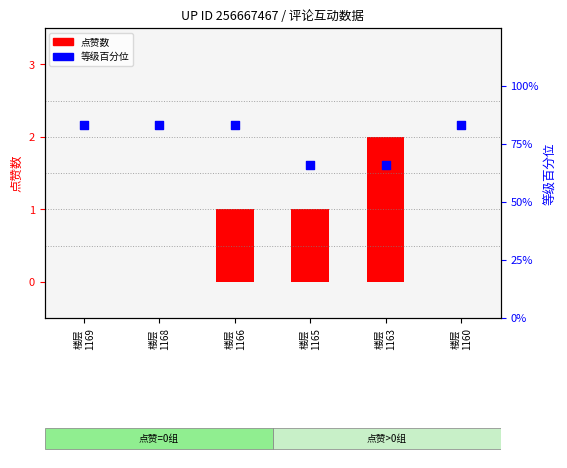

What are all the series names shown in the legend?

点赞数, 等级百分位